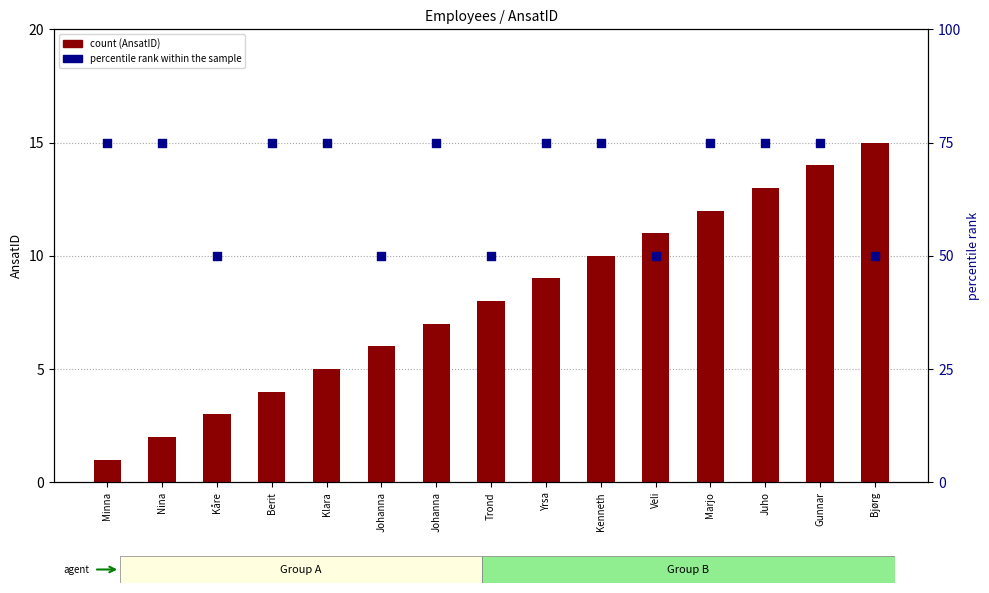

At which category is the sum across all series the highest?

Gunnar